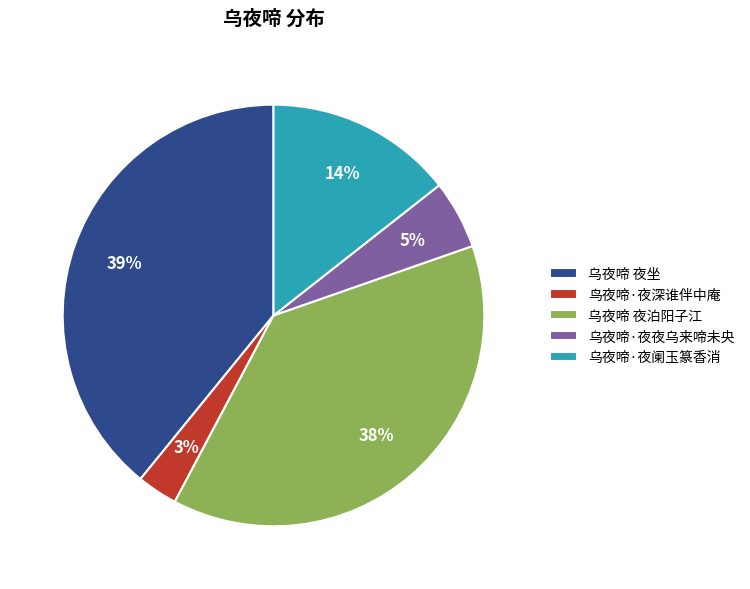

Between 乌夜啼·夜夜乌来啼未央 and 乌夜啼 夜泊阳子江, which is larger?

乌夜啼 夜泊阳子江